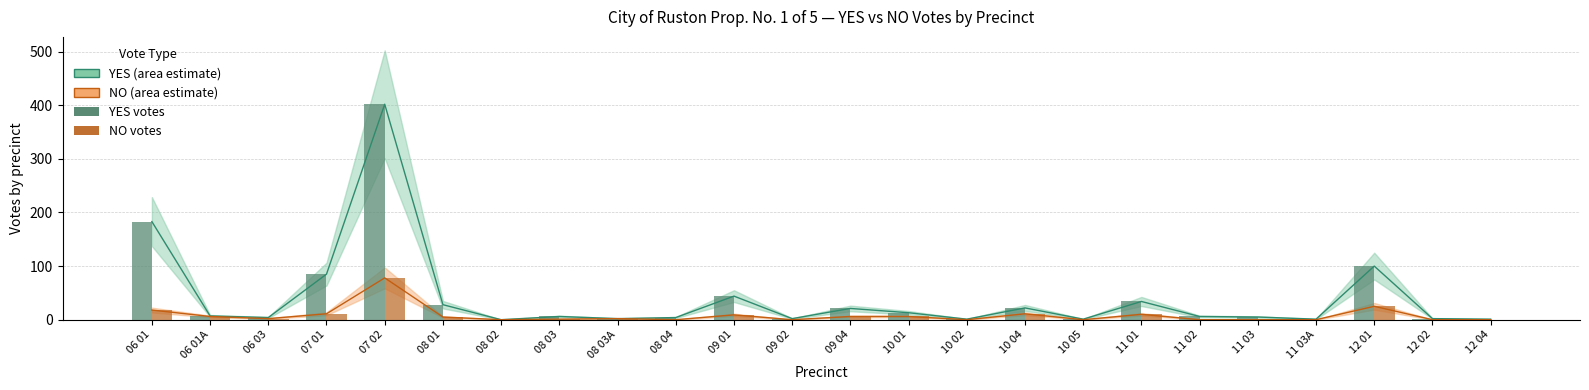

The value of YES at 10 02 is 1. True or false?

True